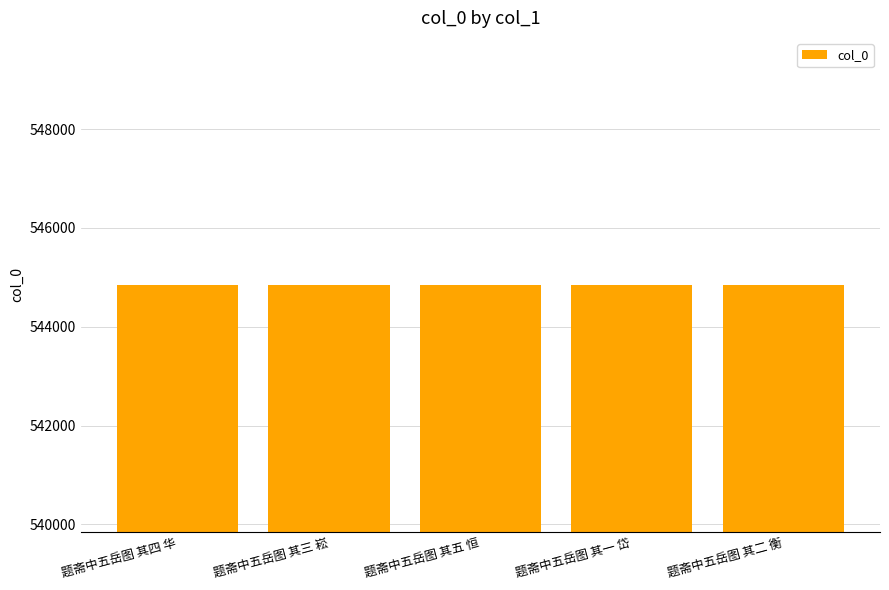

How many values are between 544845 and 544847?

3